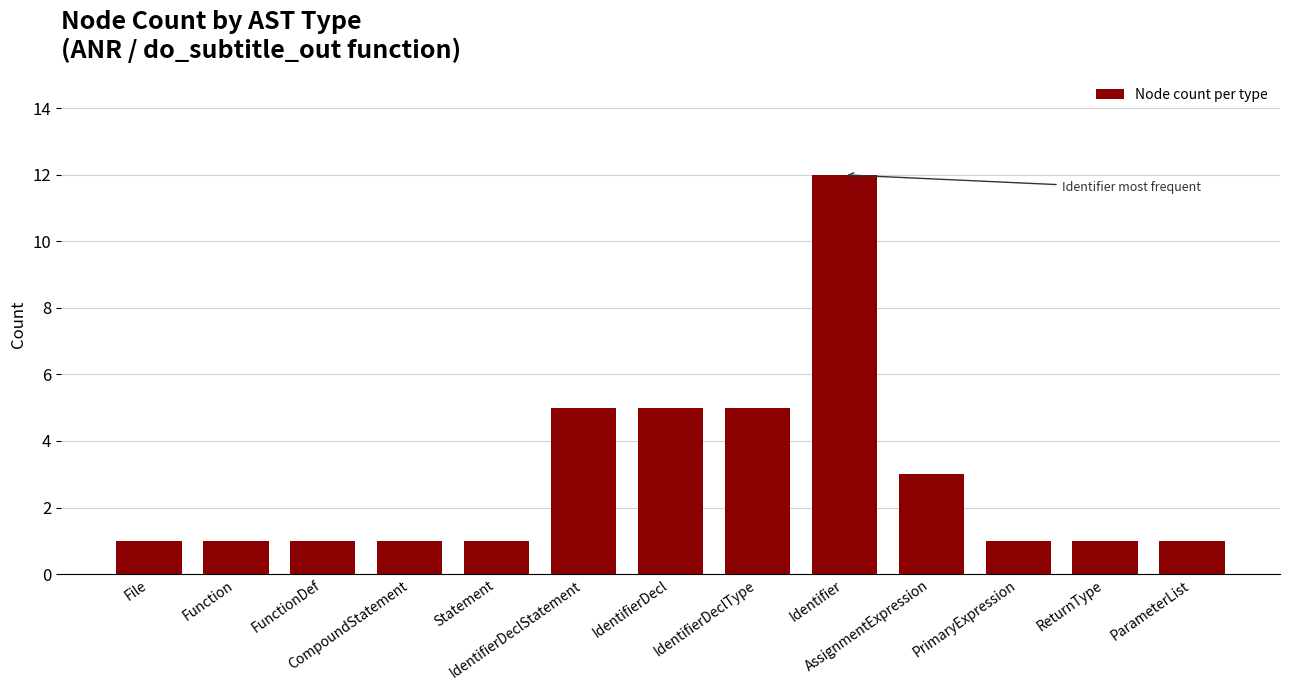

True or false: the data shows 1 at Statement.

True